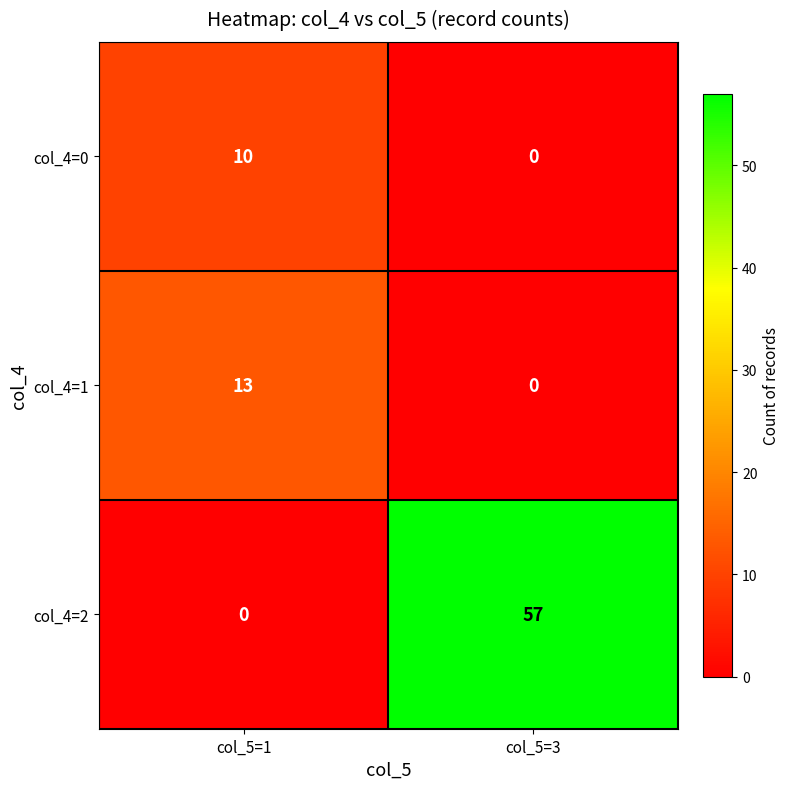

Where is col_4=1 nearest to the value 6?

col_5=3